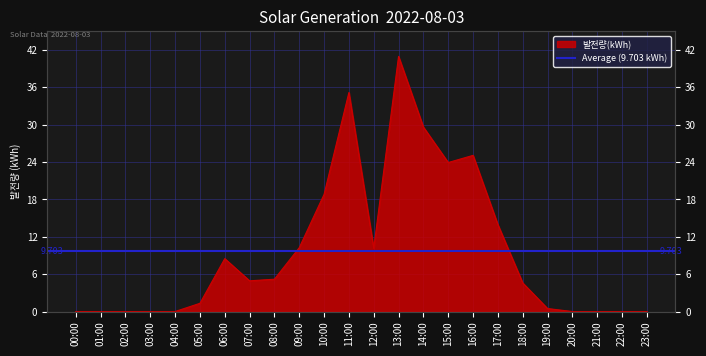

At which label does the data first exceed 4?

06:00